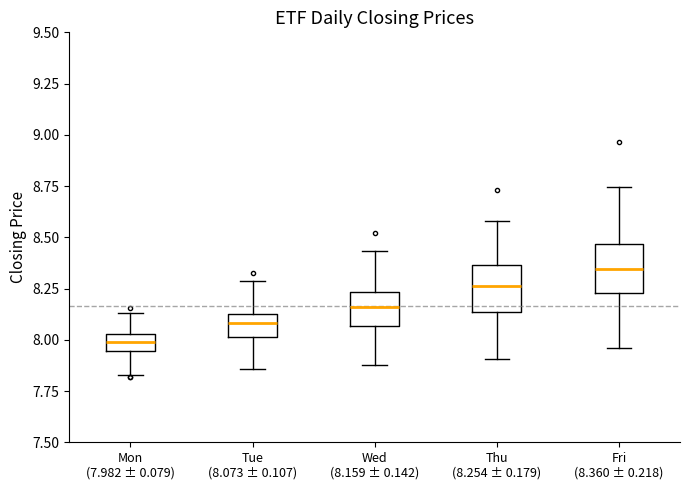

Which box has the lowest median line?

Mon (7.982 ± 0.079)